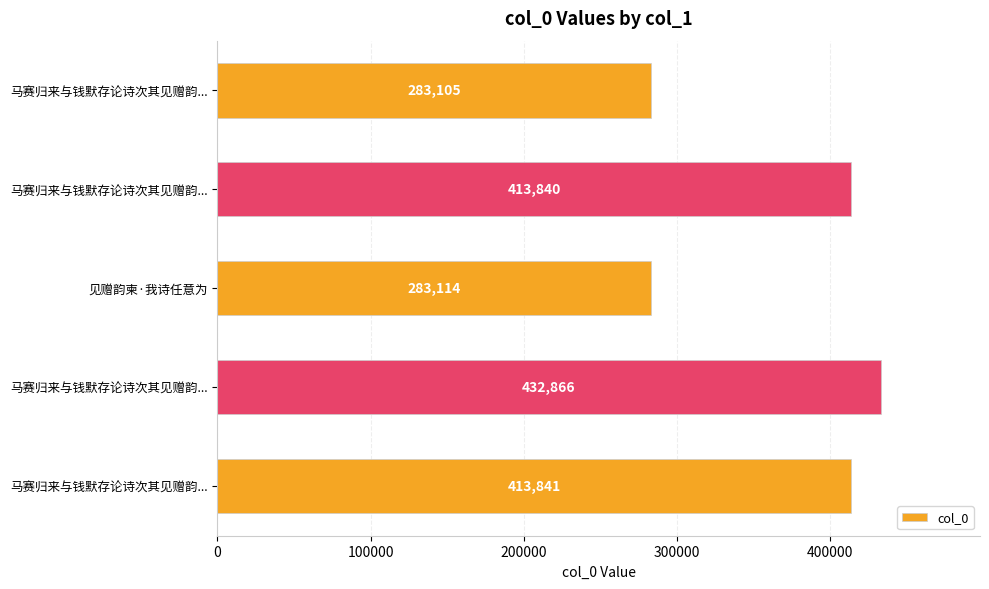

Count the number of data series in this chart.

1